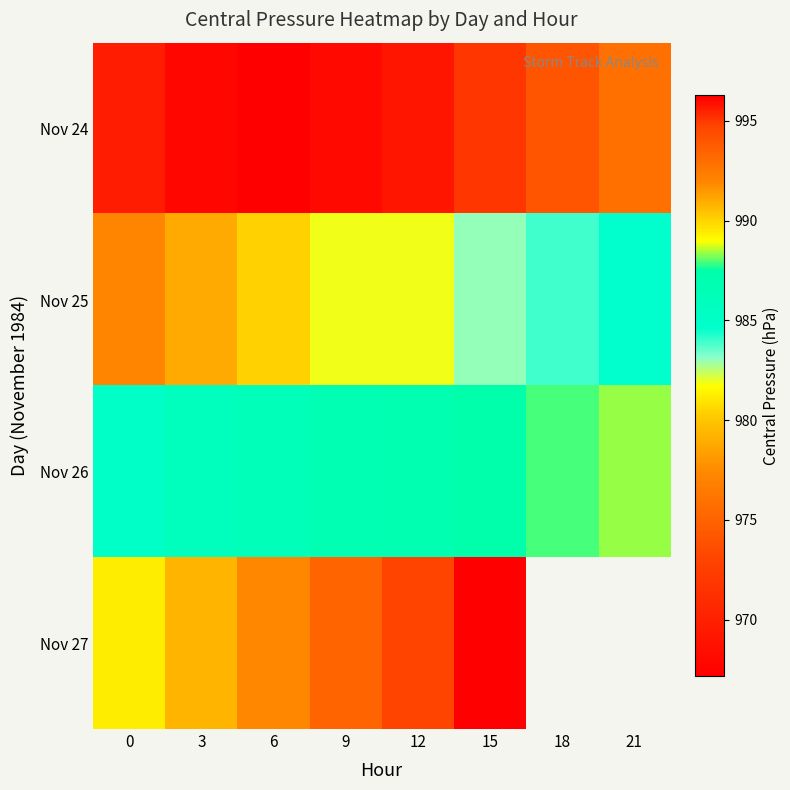

Which series has the largest total across all categories?

Nov 26